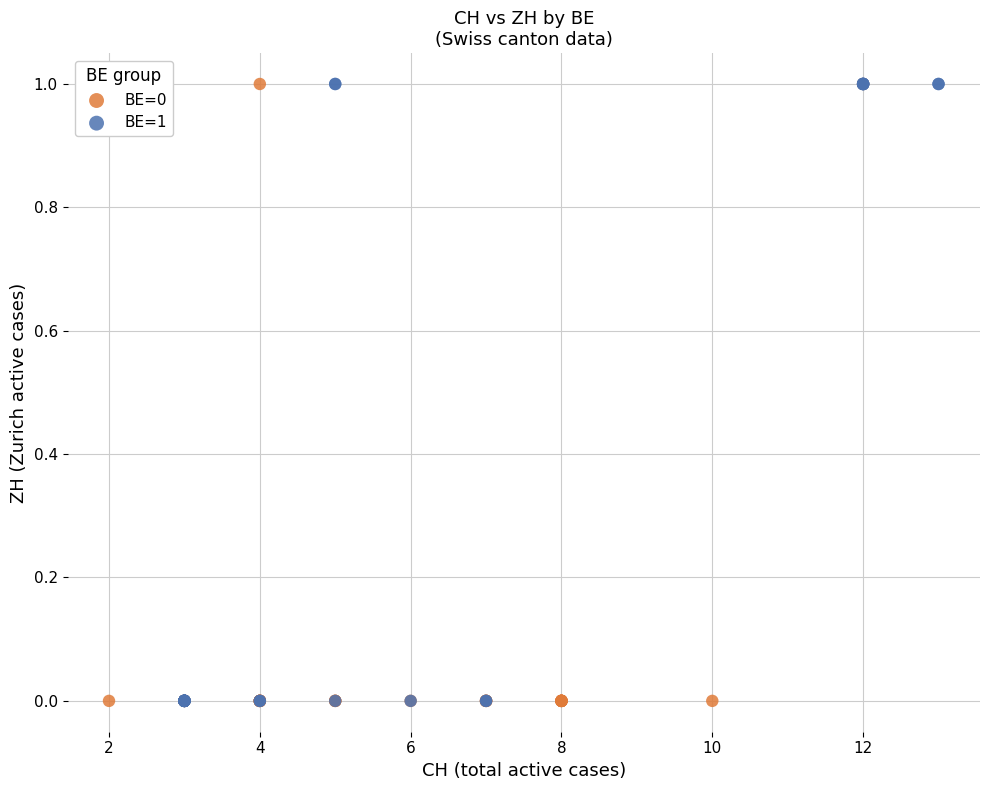

What are all the series names shown in the legend?

BE=0, BE=1